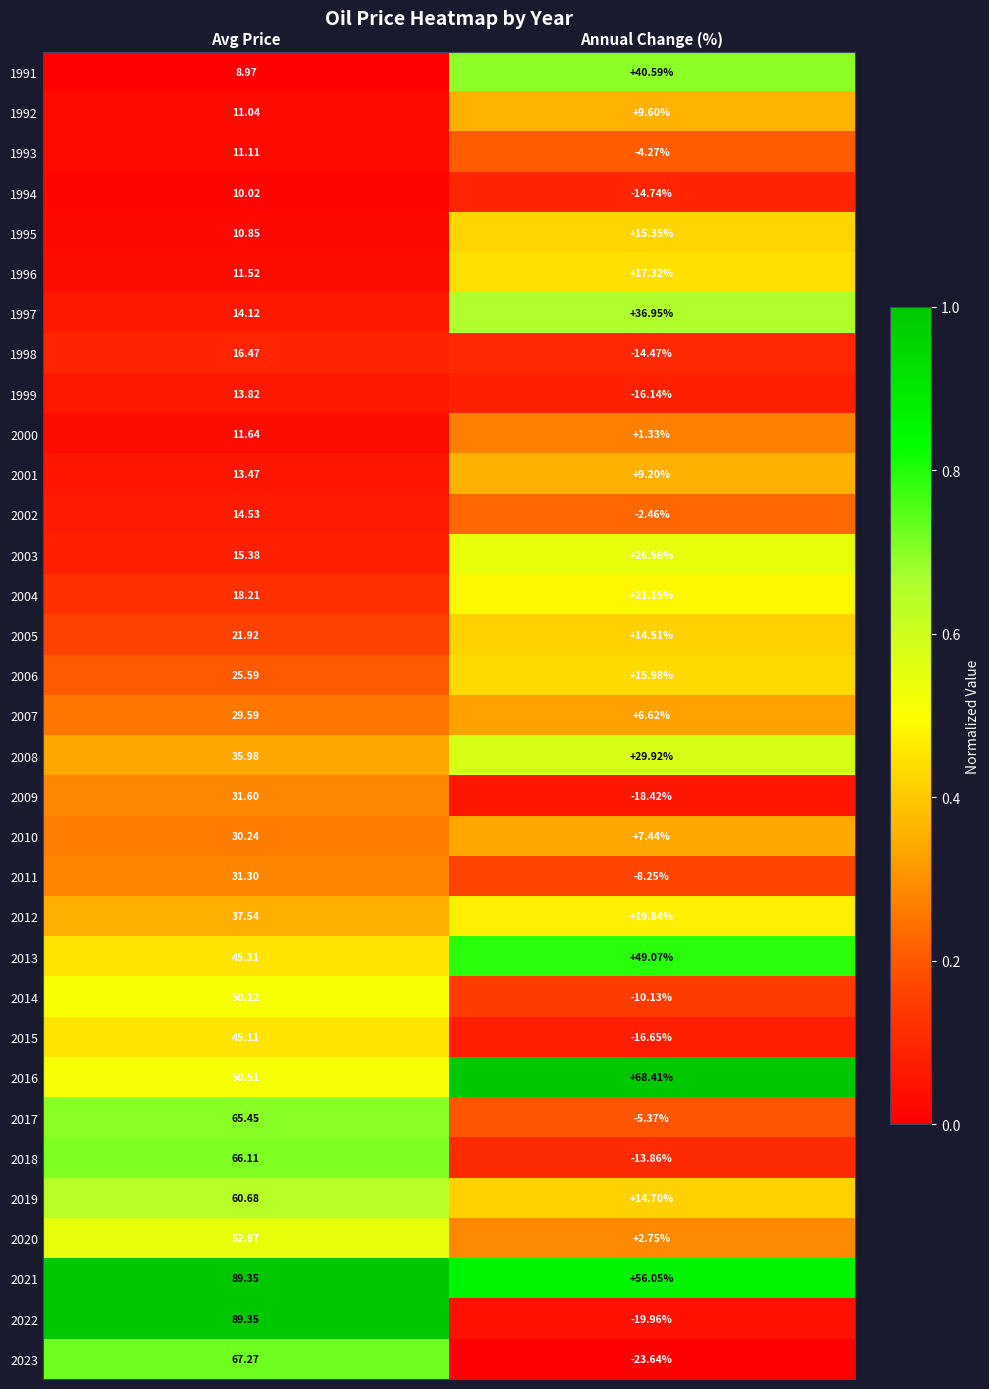

At which label is 2012 closest to 28?

Annual Change (%)